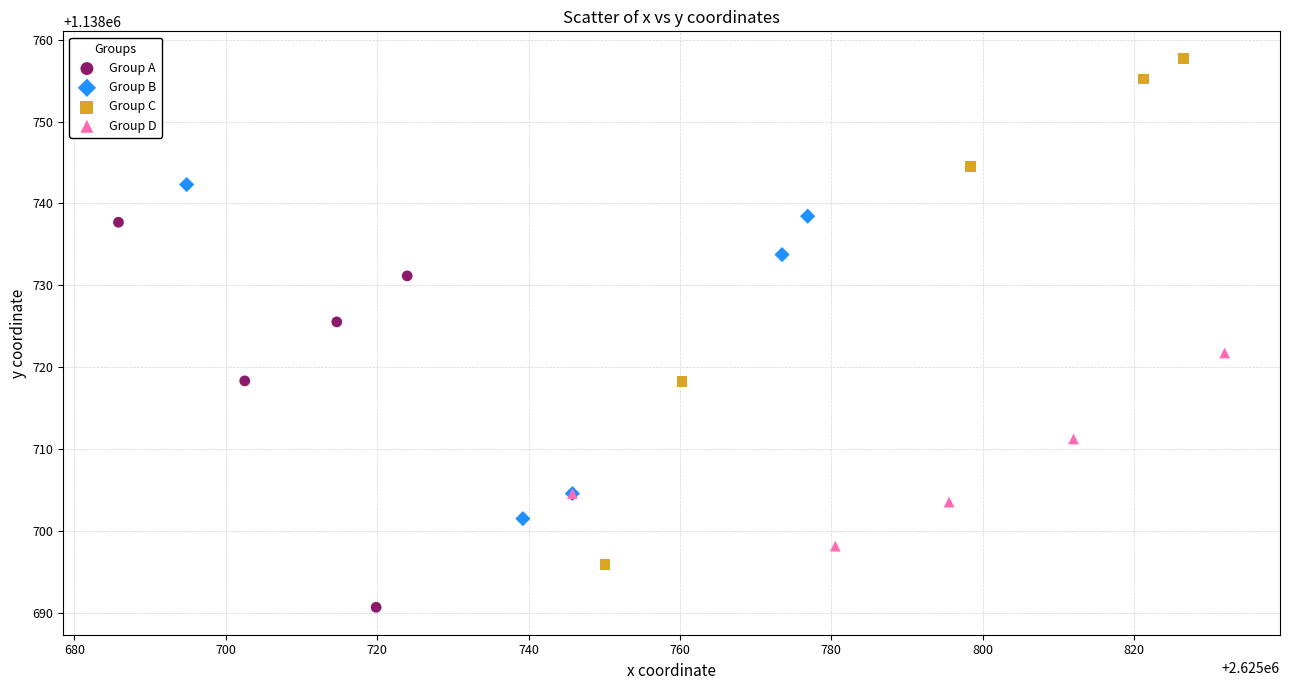

Which series contains the highest Y value?

Group C